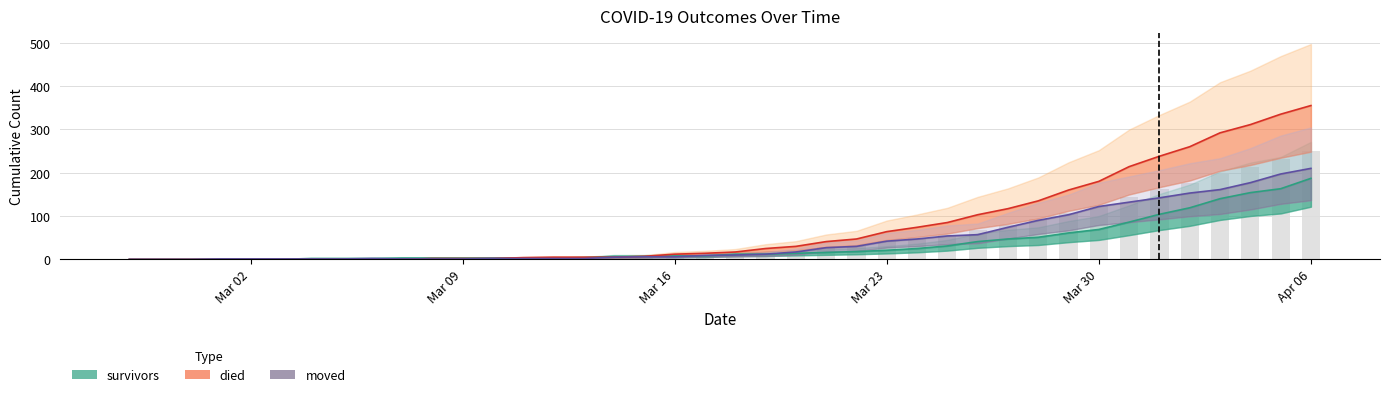

What are all the series names shown in the legend?

survivors, died, moved